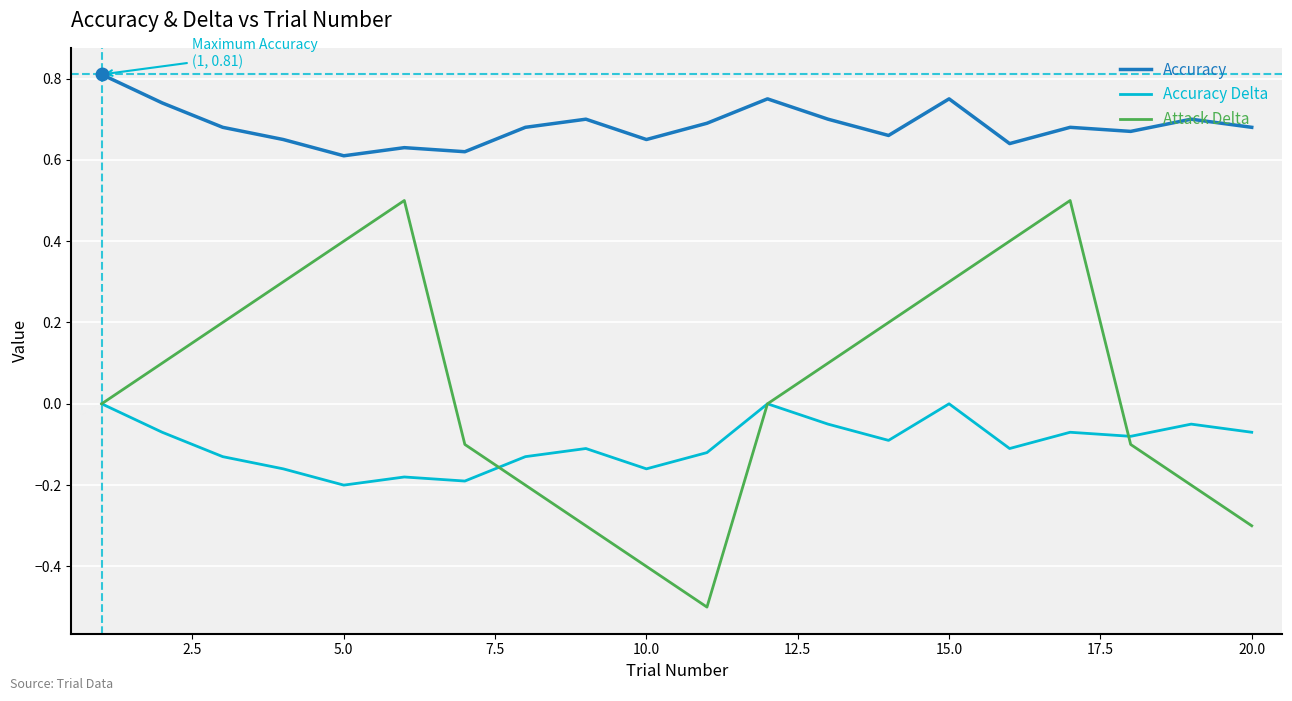

True or false: Accuracy Delta has more than 2 interior local peaks.

True